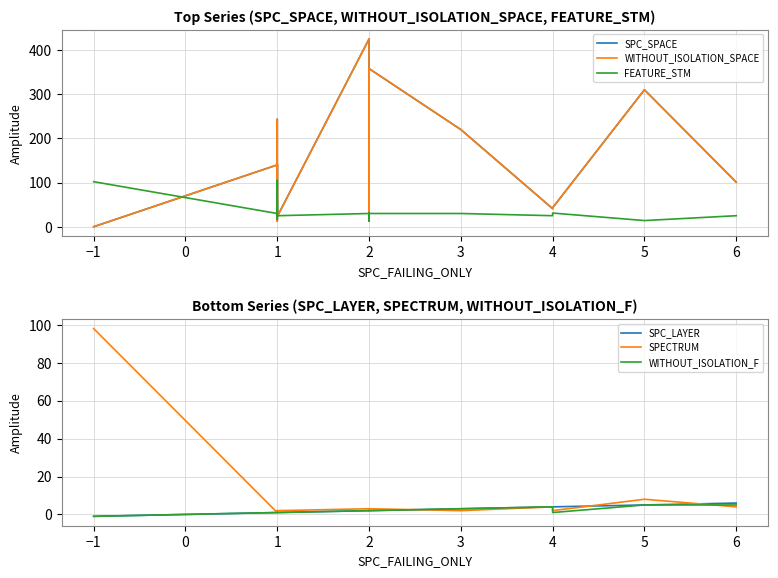

What are all the series names shown in the legend?

SPC_SPACE, WITHOUT_ISOLATION_SPACE, FEATURE_STM, SPC_LAYER, SPECTRUM, WITHOUT_ISOLATION_F